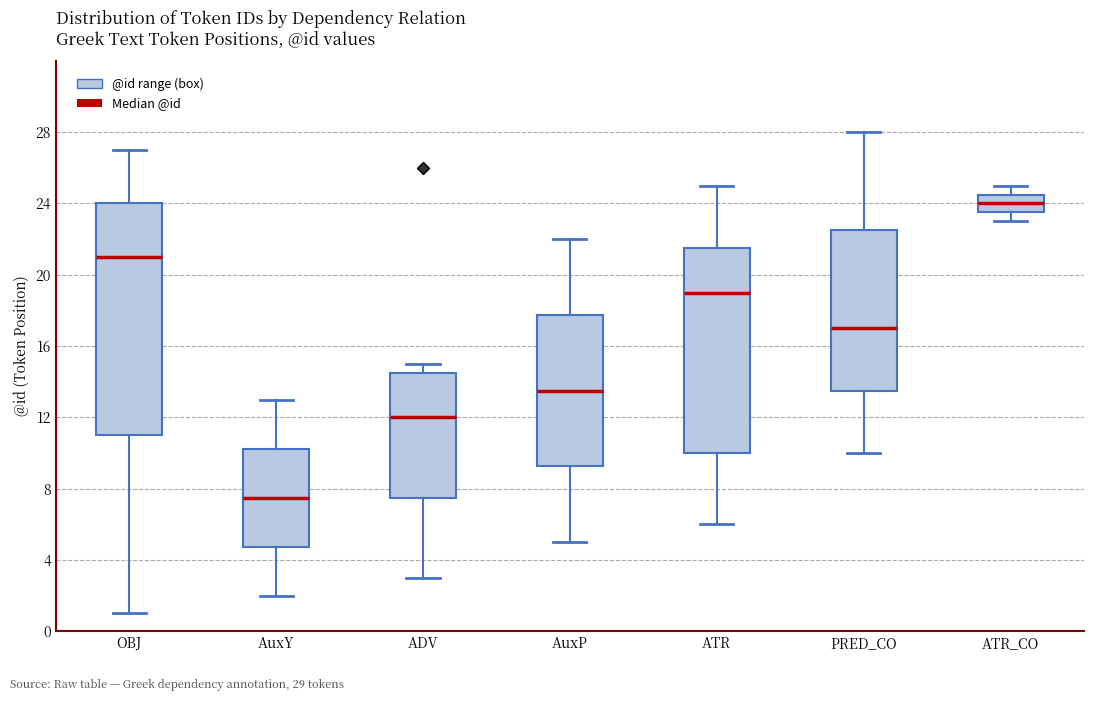

Reading left to right, read every box against the y-axis: the position of its median line, the range the box covers, and the ends of its whiskers. The values are not printed on the chart, so give them approximately, as read against the axis.

OBJ: median 21.0, box 11.0 to 24.0, whiskers 1.0 to 27.0
AuxY: median 7.5, box 5.0 to 10.5, whiskers 2.0 to 13.0
ADV: median 12.0, box 7.5 to 14.5, whiskers 3.0 to 15.0
AuxP: median 13.5, box 9.5 to 18.0, whiskers 5.0 to 22.0
ATR: median 19.0, box 10.0 to 21.5, whiskers 6.0 to 25.0
PRED_CO: median 17.0, box 13.5 to 22.5, whiskers 10.0 to 28.0
ATR_CO: median 24.0, box 23.5 to 24.5, whiskers 23.0 to 25.0